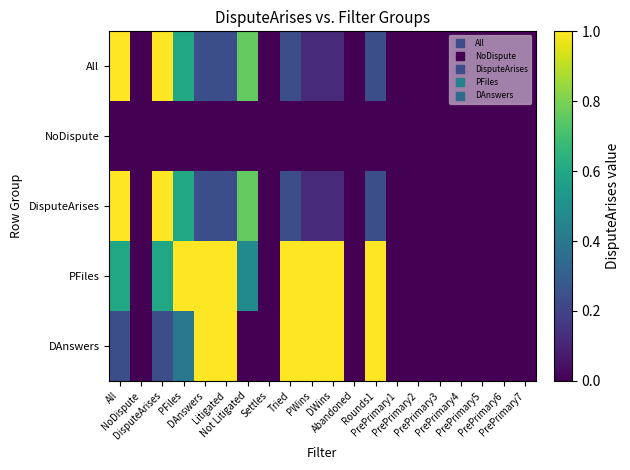

Between DisputeArises and NoDispute, which is larger?

DisputeArises